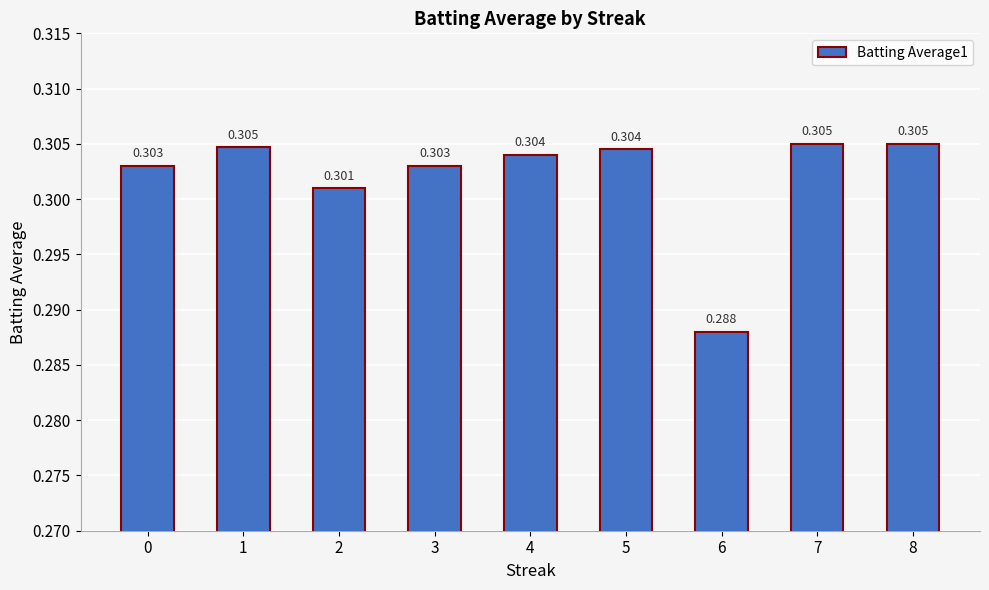

Which label corresponds to the smallest value in the chart?

6